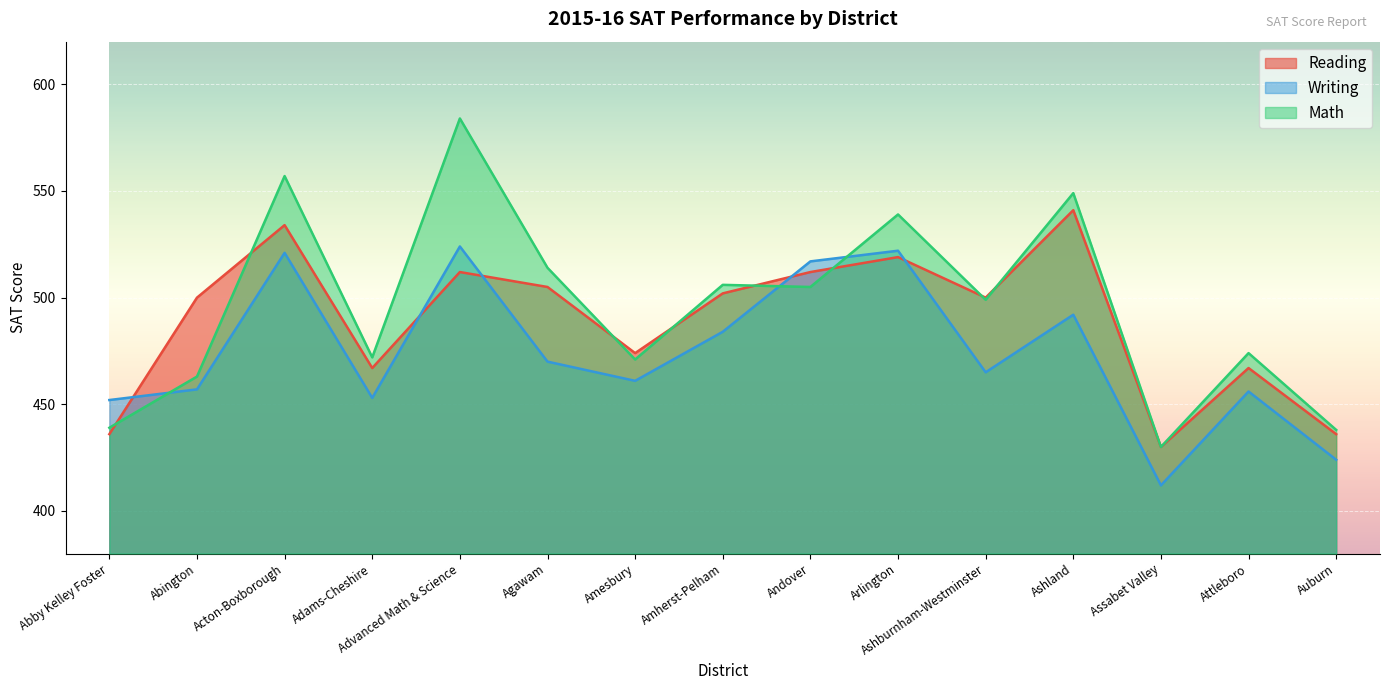

What is the sum of the Reading values at Amesbury and Attleboro?

941